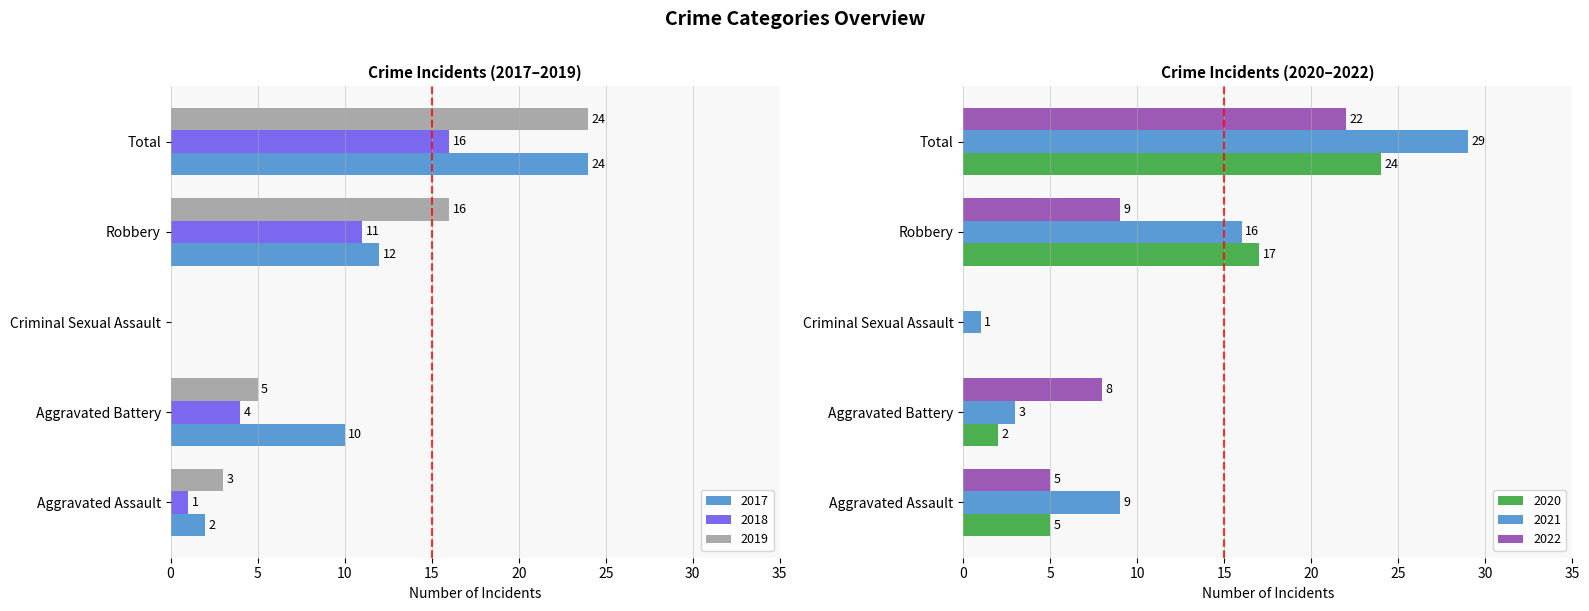

Count the number of categories in the chart.

5